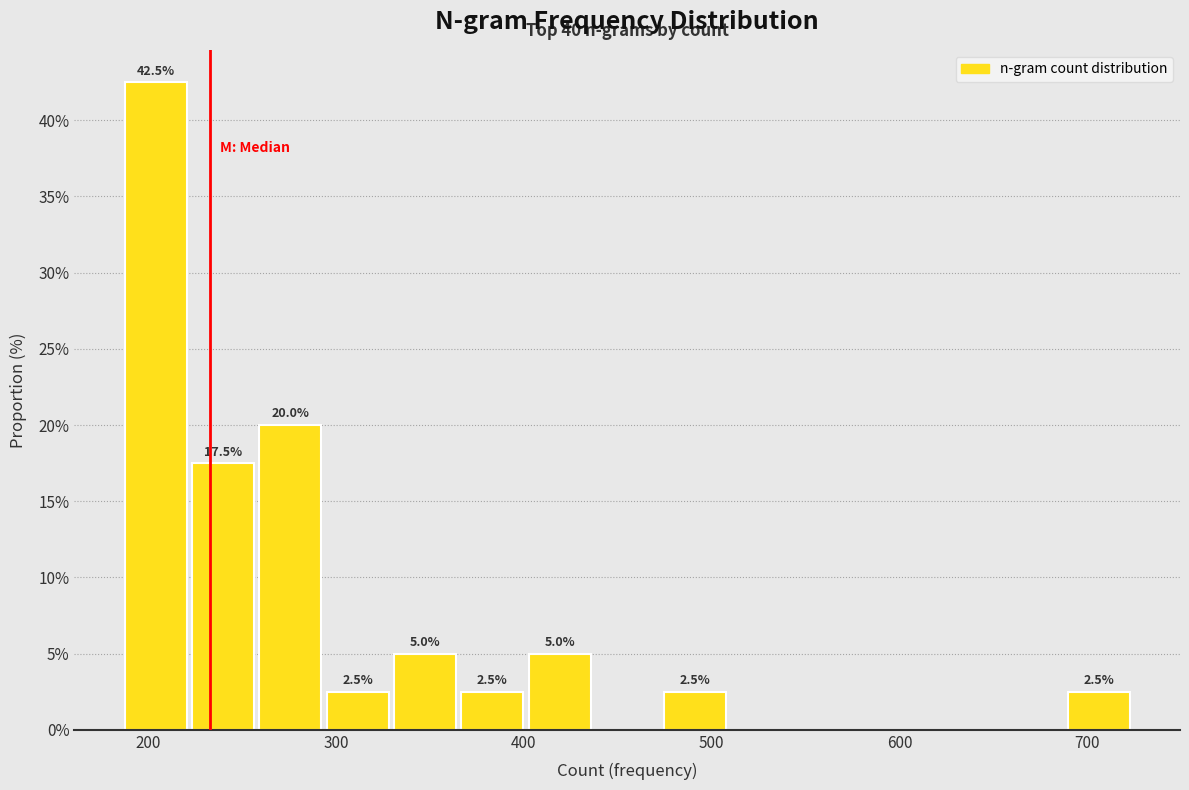

Read against the x-axis, roughly where is the centre of the tallest bar?

200